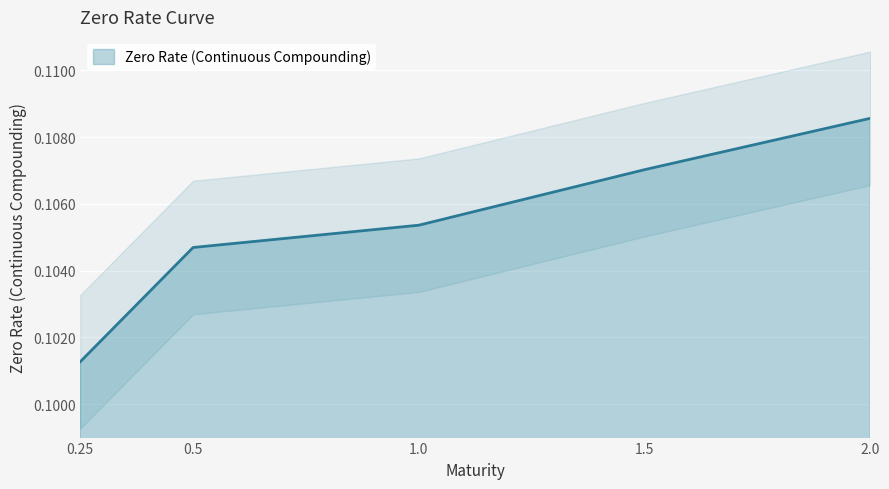

Reading right to left, extract all data points from this chart.

2.0=0.1	1.5=0.1	1.0=0.1	0.5=0.1	0.25=0.1